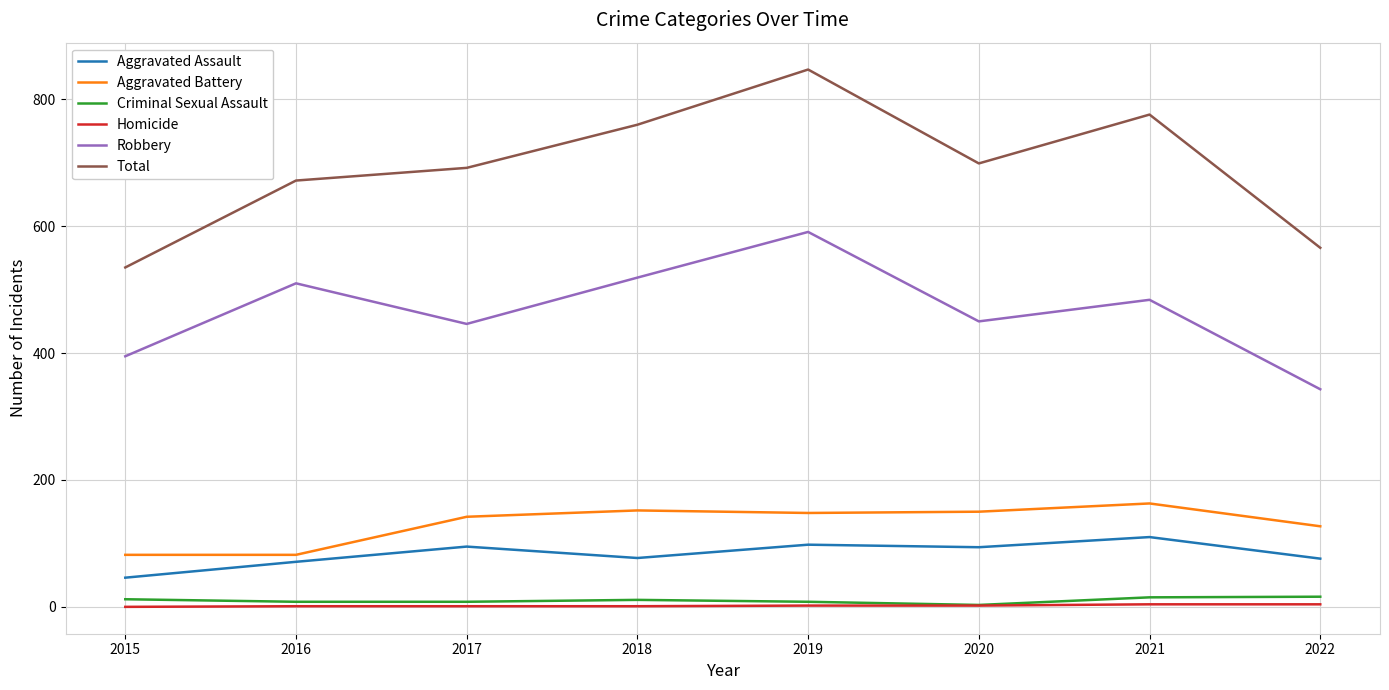

What is the average value of the Robbery series?

467